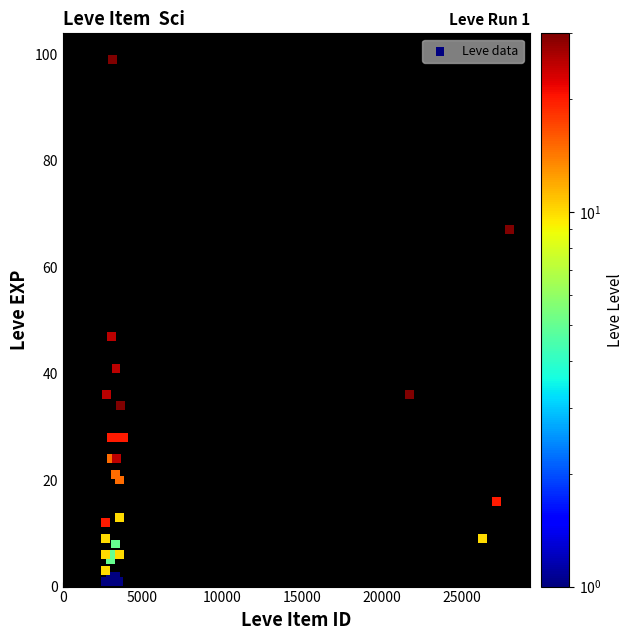

What Y value in the scatter plot is closest to 50?

47